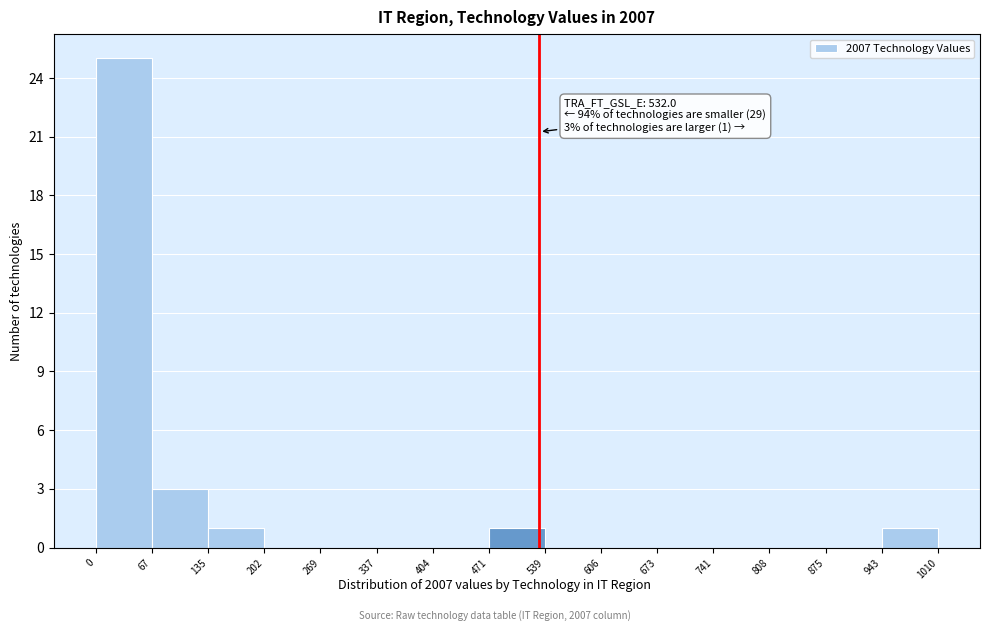

Which range on the x-axis has the tallest bar?

0 to 67